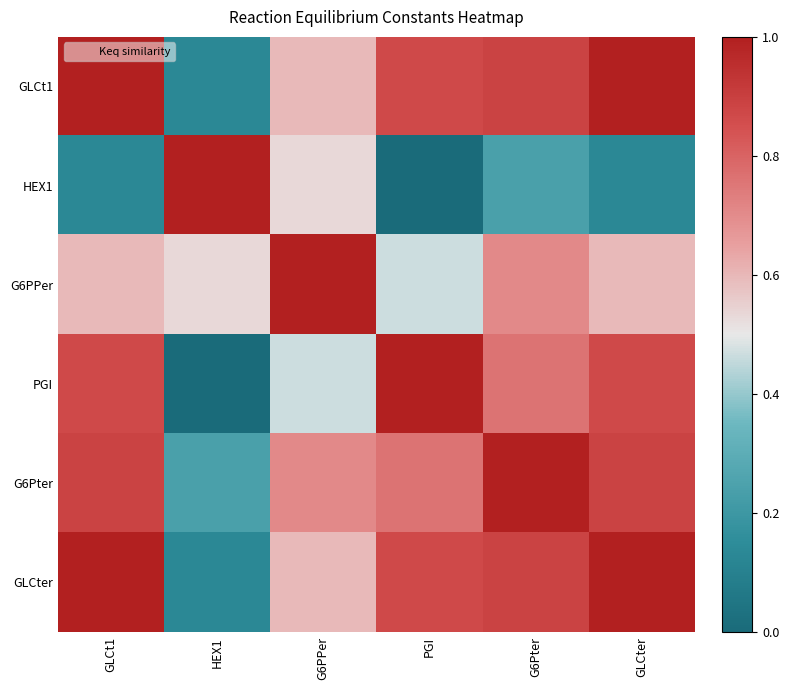

At G6PPer, list the series in order from smallest to largest.

PGI, HEX1, GLCt1, GLCter, G6Pter, G6PPer